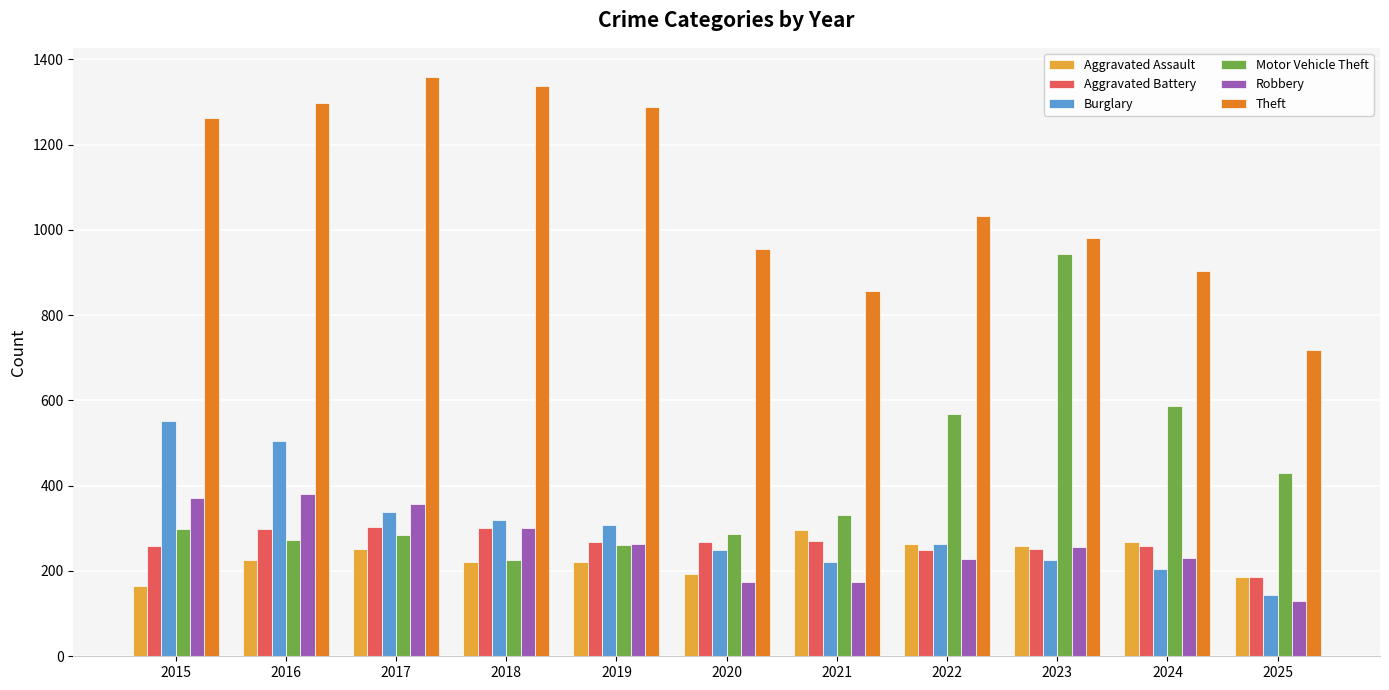

How many groups of bars are there?

11